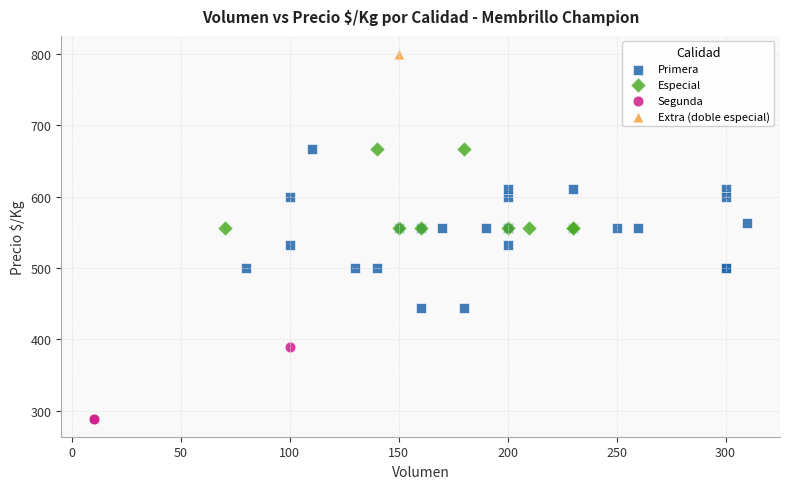

Which series reaches the minimum Y coordinate?

Segunda